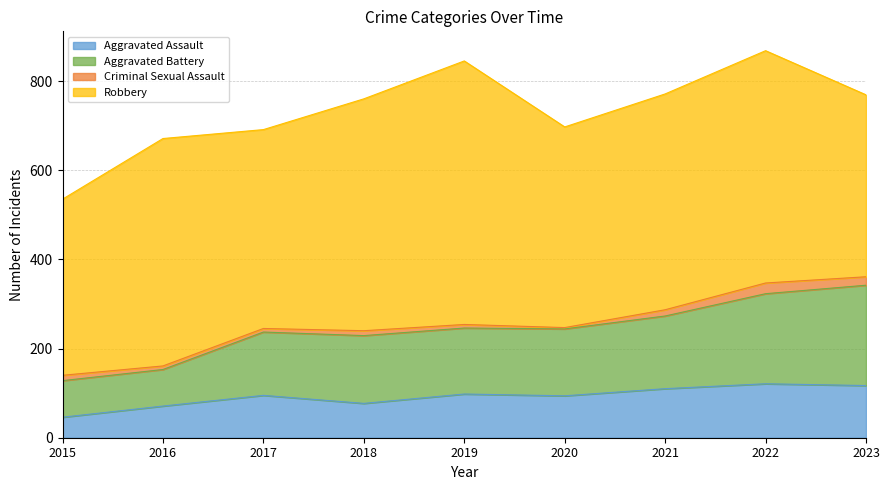

True or false: Aggravated Assault has a value of 121 at 2022.

True